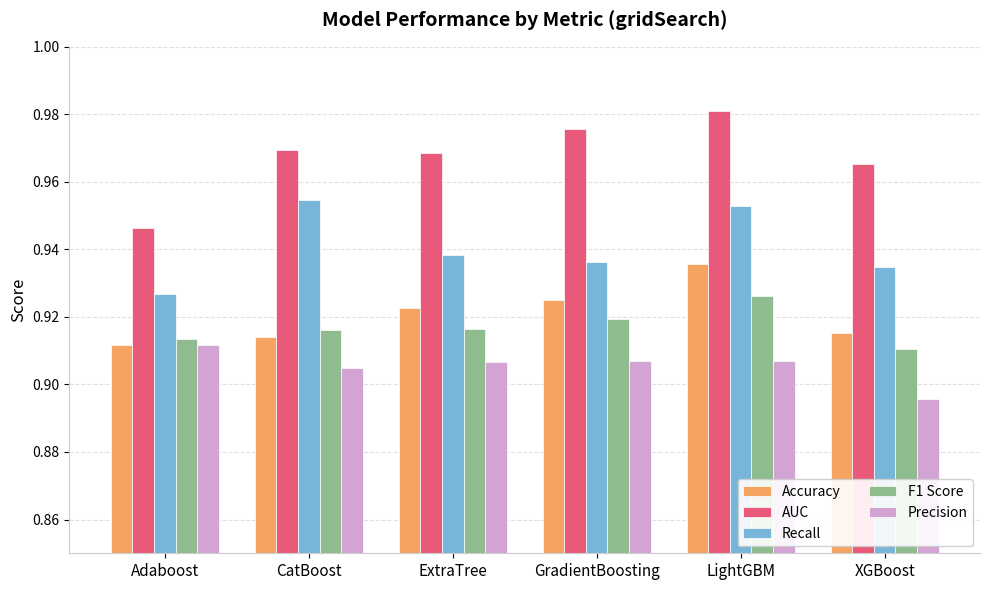

Which series has the widest spread of values?

AUC